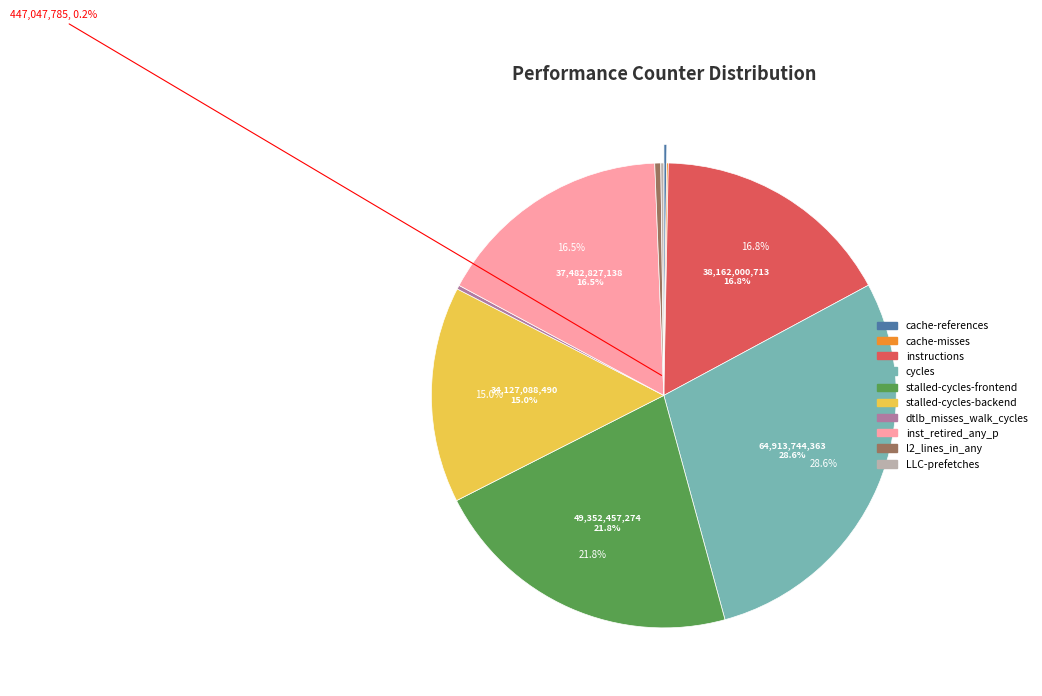

Is there a majority slice in this chart?

No